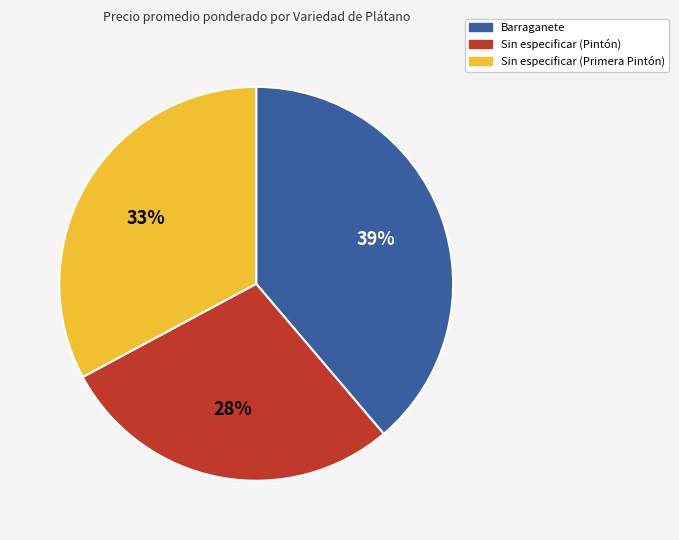

Is the sum of Sin especificar (Primera Pintón) and Sin especificar (Pintón) greater than half?

Yes